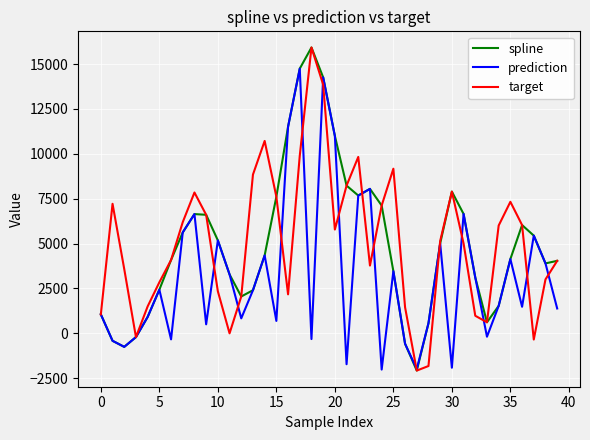

How many negative values does the spline series have?

5